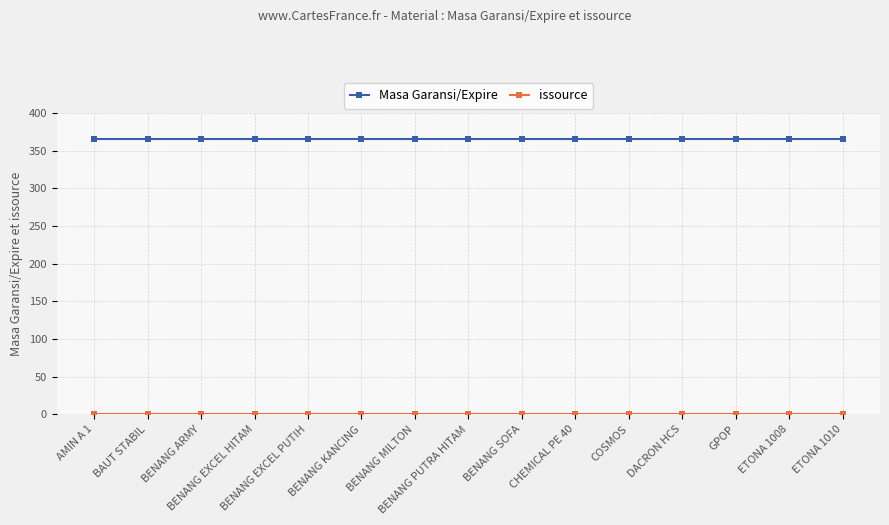

Which series has the largest total across all categories?

Masa Garansi/Expire